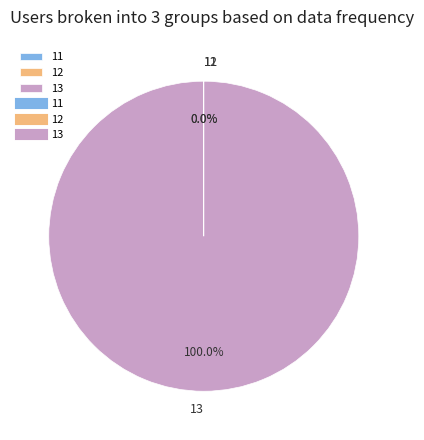

Which slice is the largest?

13